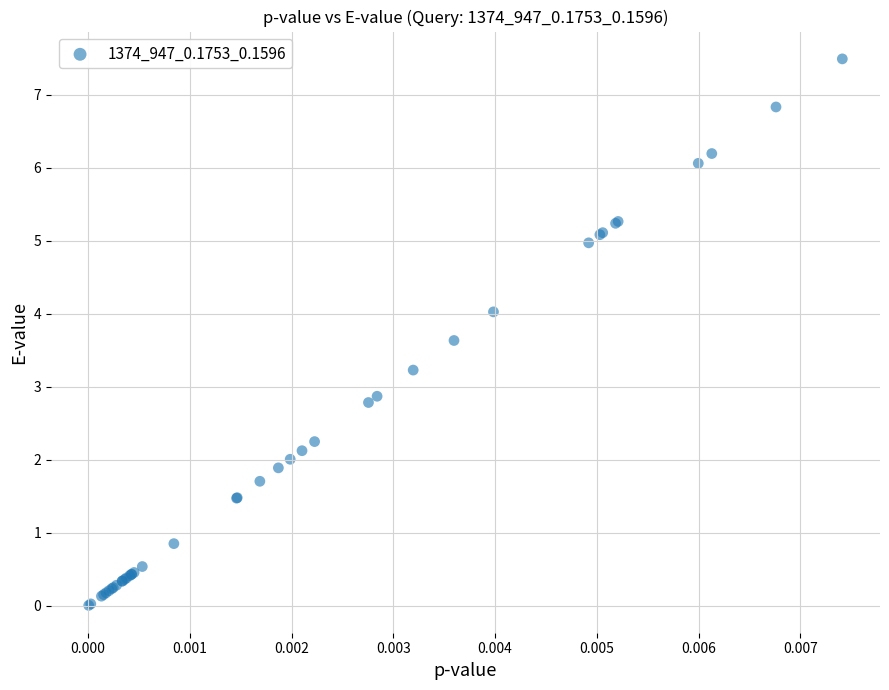

What Y value in the scatter plot is closest to 3?

2.9